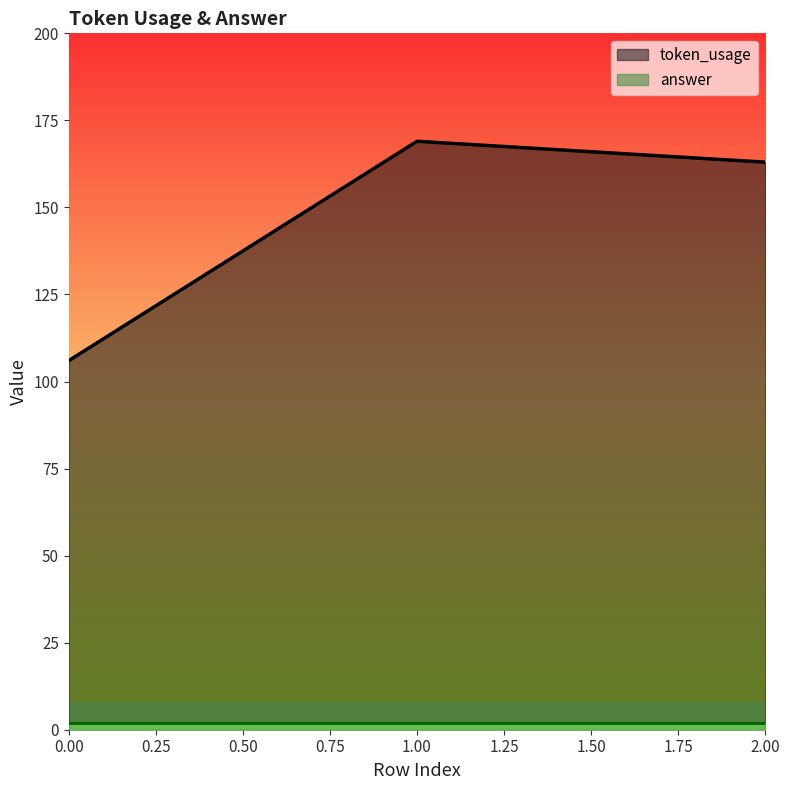

Count the number of values greater than 163.

1